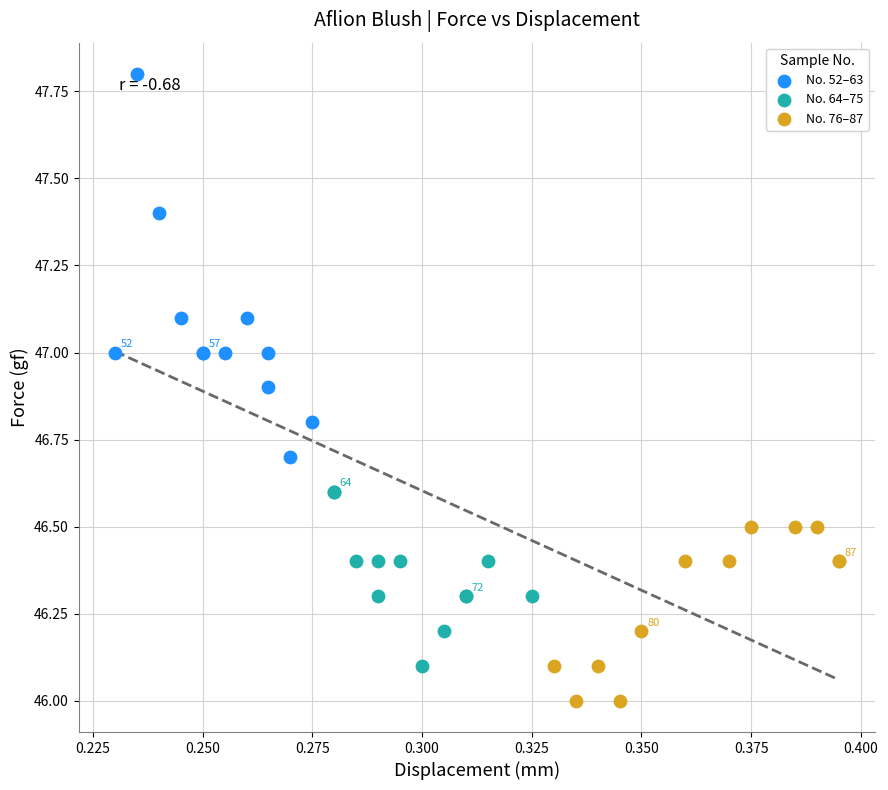

Which series reaches the maximum Y coordinate?

No. 52–63